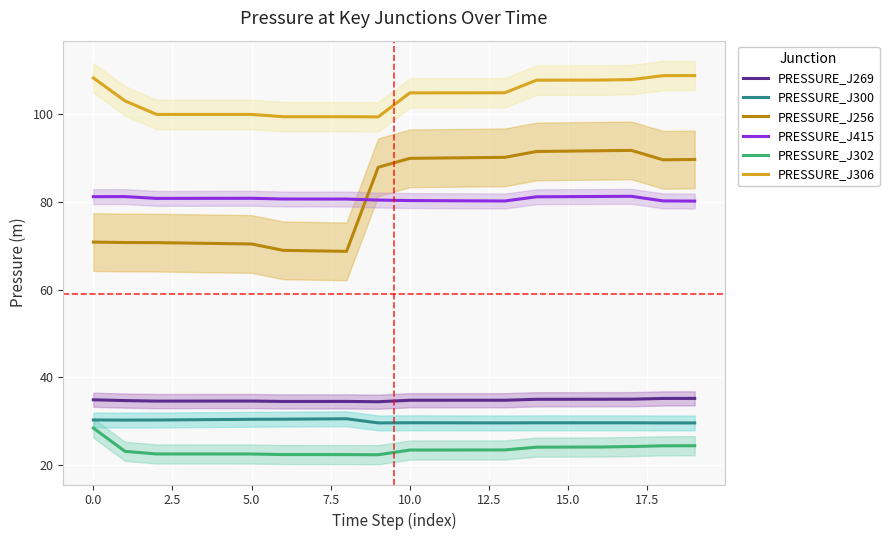

True or false: PRESSURE_J302 and PRESSURE_J256 cross at least once.

False